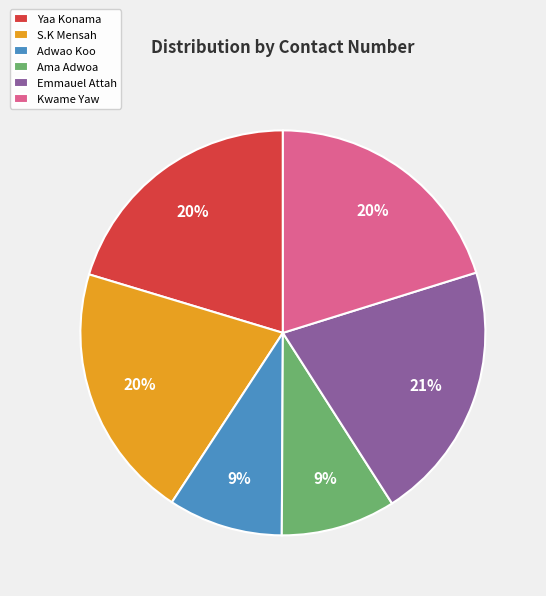

What percentage is the Emmauel Attah slice, to the nearest percent?

21%